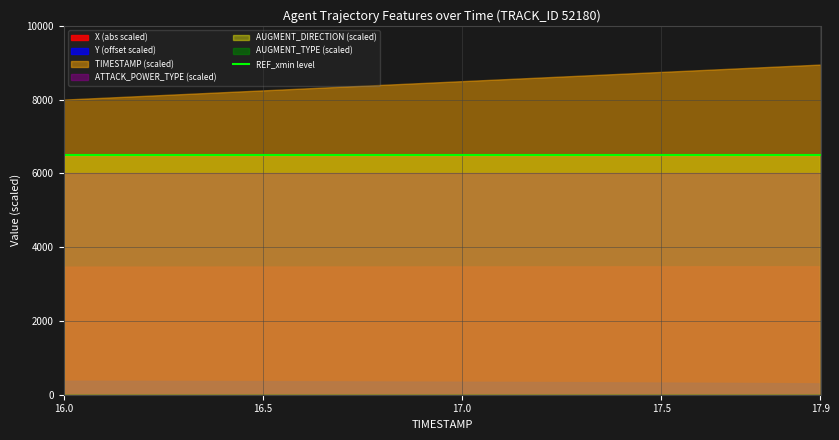

Reading left to right, transcribe all the data shown in this chart.

X: -471.3	-472.0	-472.6	-473.3	-473.9	-474.5	-475.1	-475.6	-476.2	-476.7	-477.2	-477.7	-478.1	-478.5	-478.9	-479.3	-479.7	-480.0	-480.3	-480.6
Y: 3137.9	3137.7	3137.6	3137.3	3137.1	3136.9	3136.6	3136.3	3136.0	3135.7	3135.3	3134.9	3134.5	3134.1	3133.6	3133.1	3132.6	3132.1	3131.5	3130.9
TIMESTAMP: 16.0	16.1	16.2	16.3	16.4	16.5	16.6	16.7	16.8	16.9	17.0	17.1	17.2	17.3	17.4	17.5	17.6	17.7	17.8	17.9
AUGMENT_TYPE: 0.0	0.0	0.0	0.0	0.0	0.0	0.0	0.0	0.0	0.0	0.0	0.0	0.0	0.0	0.0	0.0	0.0	0.0	0.0	0.0
AUGMENT_DIRECTION: 1.0	1.0	1.0	1.0	1.0	1.0	1.0	1.0	1.0	1.0	1.0	1.0	1.0	1.0	1.0	1.0	1.0	1.0	1.0	1.0
ATTACK_POWER_TYPE: 6.0	6.0	6.0	6.0	6.0	6.0	6.0	6.0	6.0	6.0	6.0	6.0	6.0	6.0	6.0	6.0	6.0	6.0	6.0	6.0